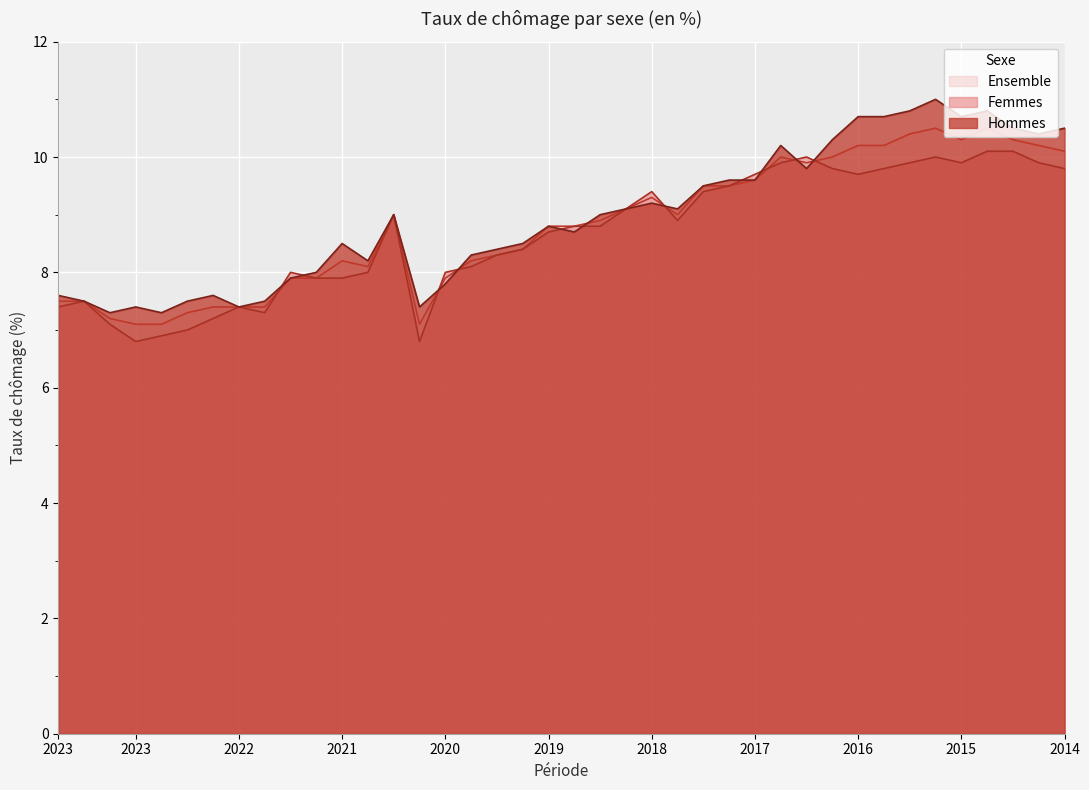

Where do Hommes and Femmes first cross each other?

2021-T4 and 2021-T3